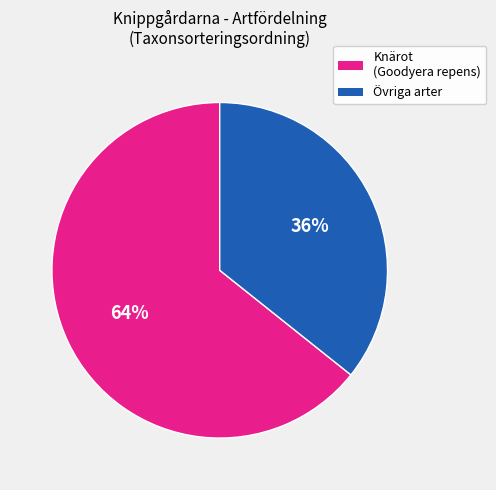

To the nearest percent, what is the average slice percentage?

50%